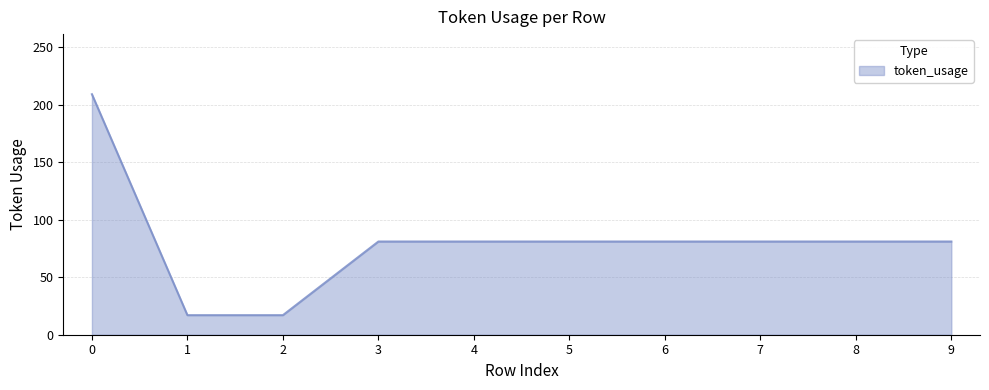

What is the greatest value displayed?

209